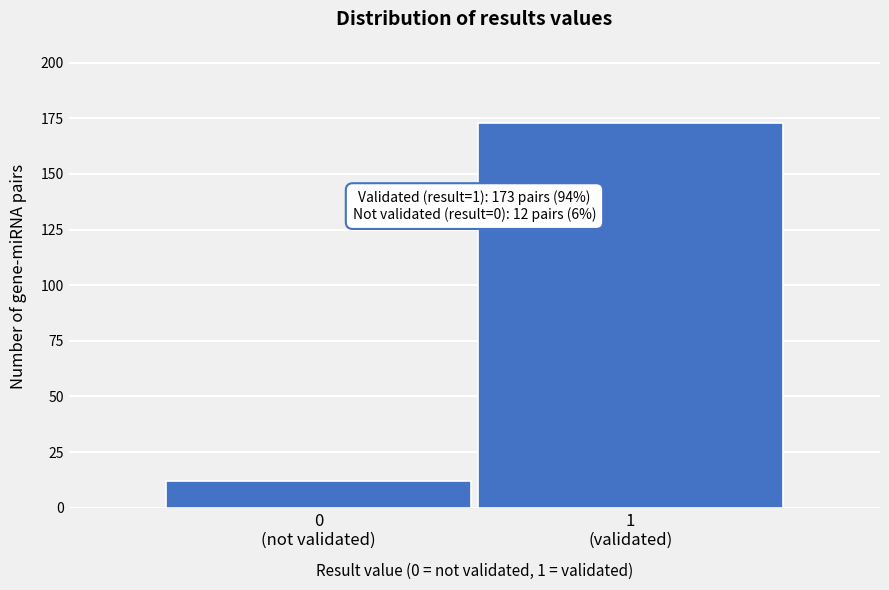

Reading left to right, what are all the values shown in this chart?

12	173